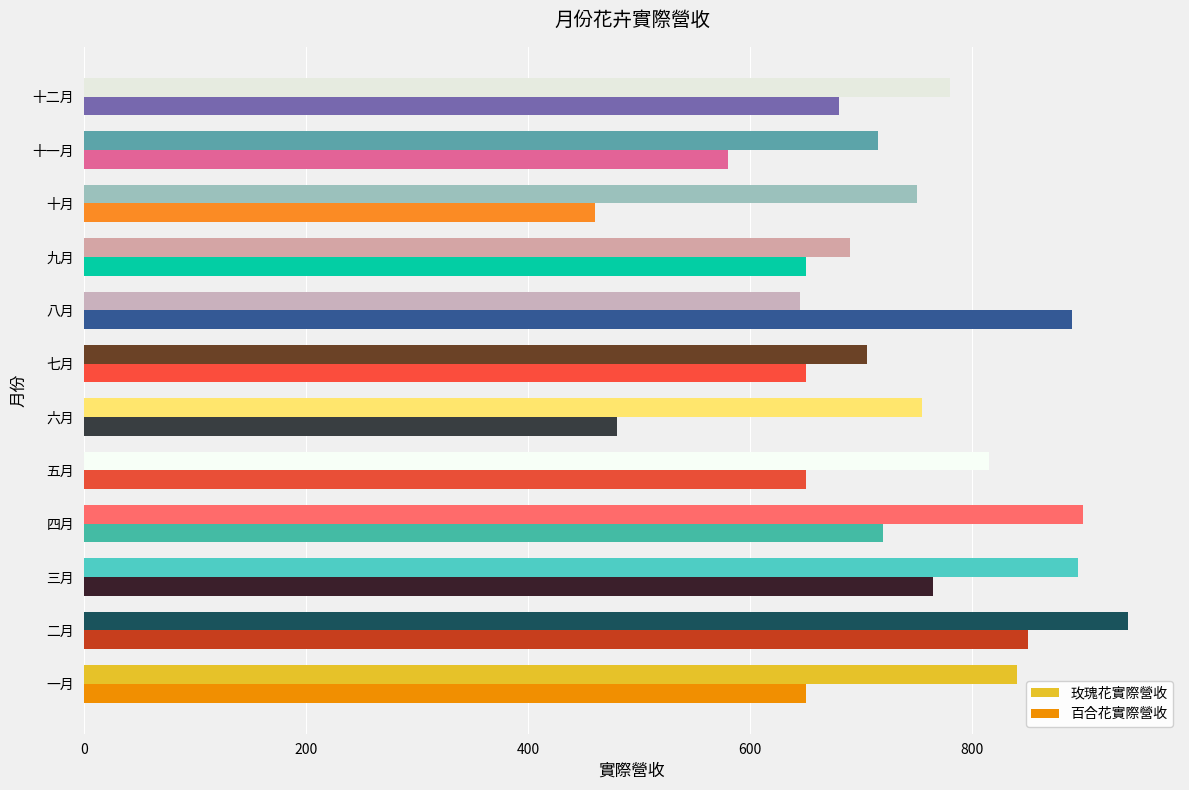

What is the difference between the second highest and second lowest values in the 玫瑰花實際營收 series?

210